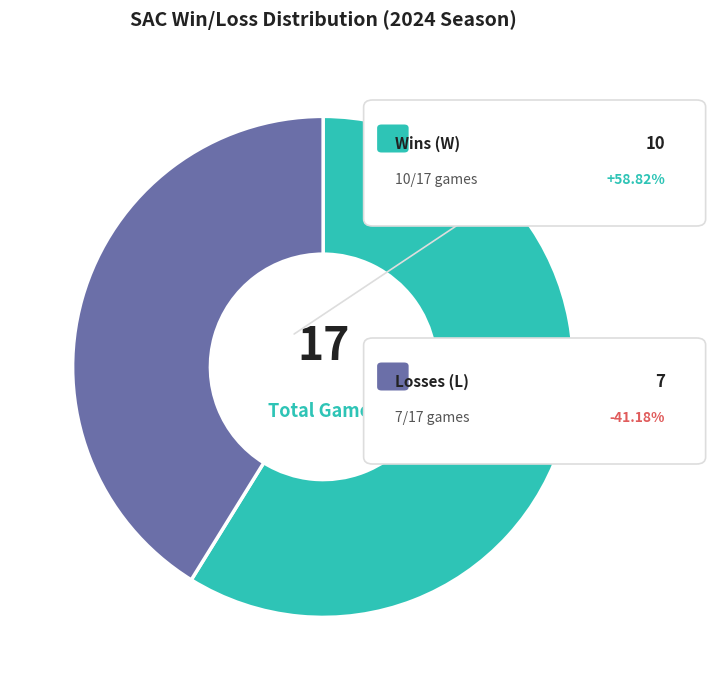

Does any single category account for the majority?

Yes